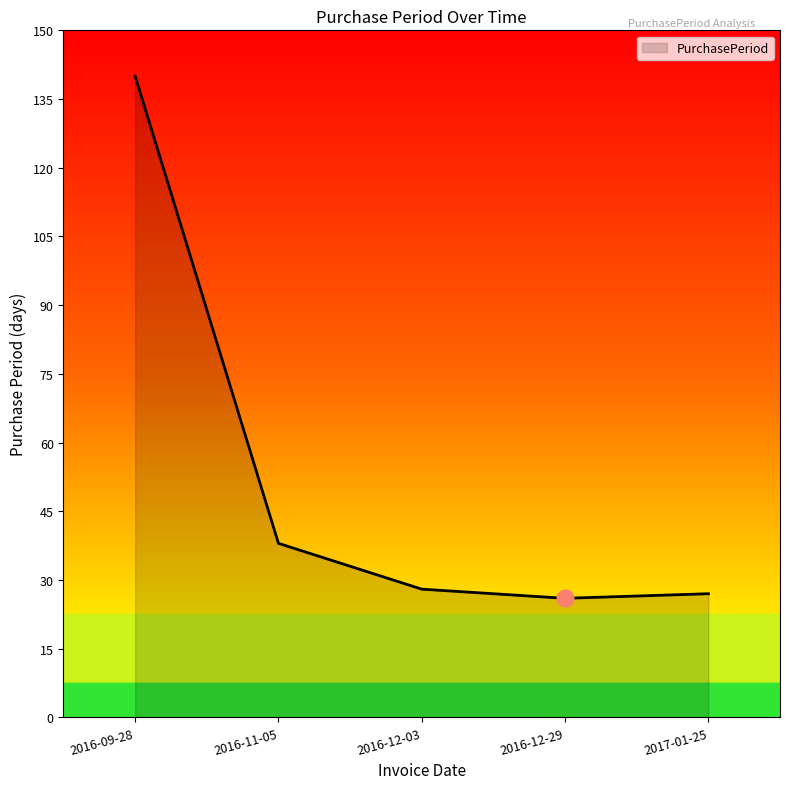

The value at 2016-11-05 is 38. True or false?

True